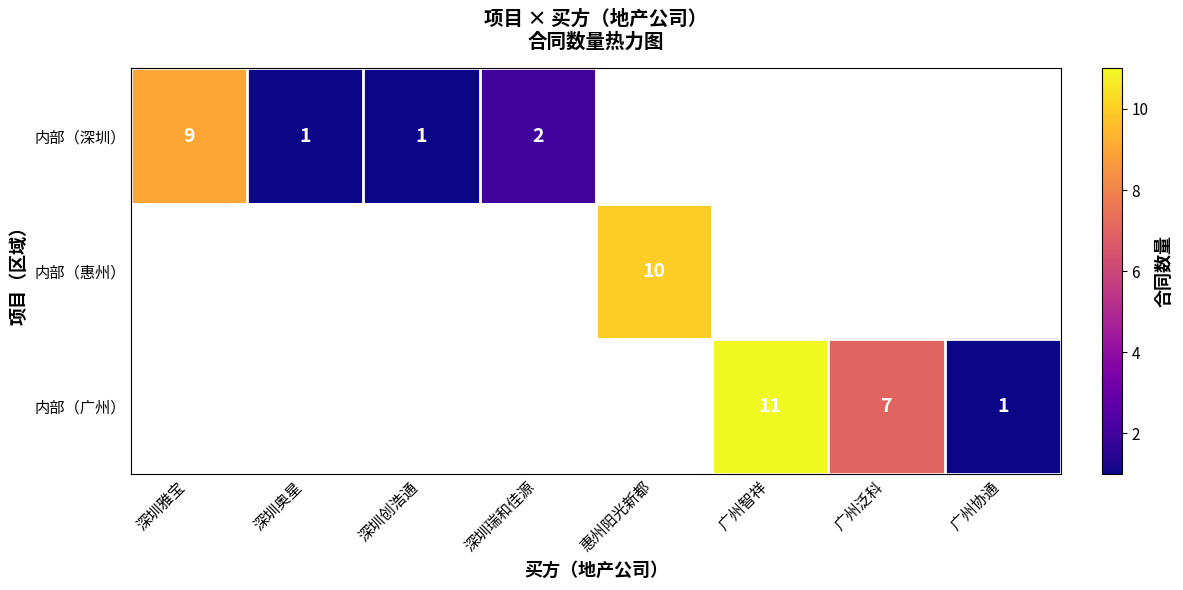

What is the difference between the 内部（深圳） values at 深圳瑞和佳源 and 深圳雅宝?

7